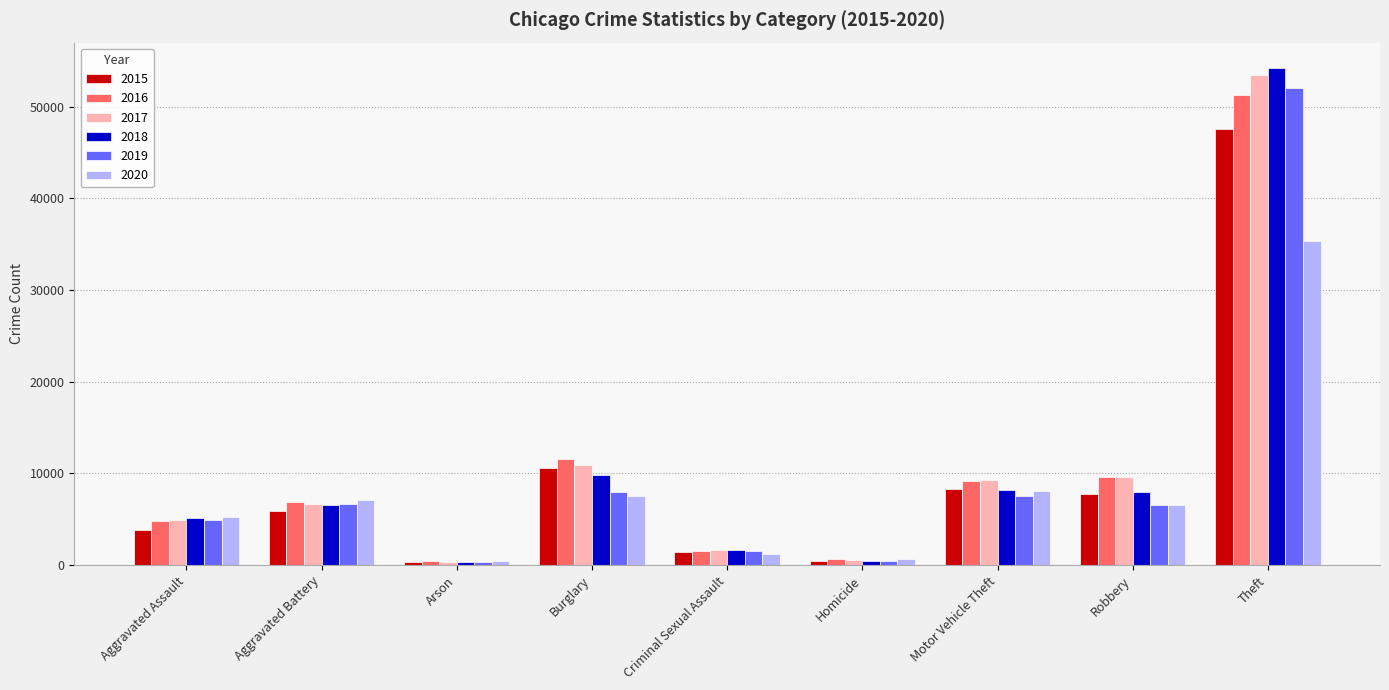

Are the bars grouped side by side (vs. stacked)?

Yes